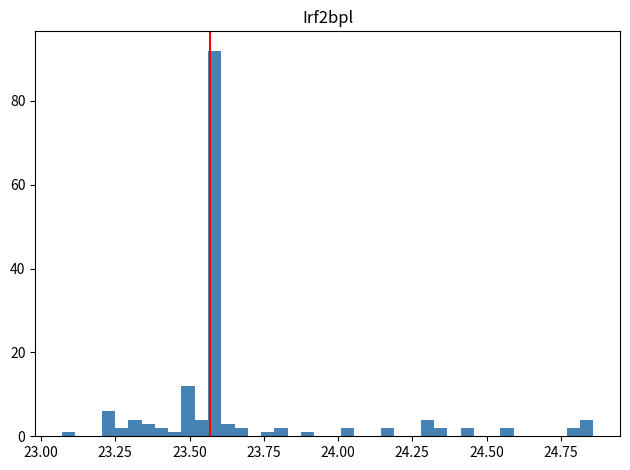

Around what value on the x-axis is the tallest bar? Give the approximate position of its centre, as read against the axis.

23.60